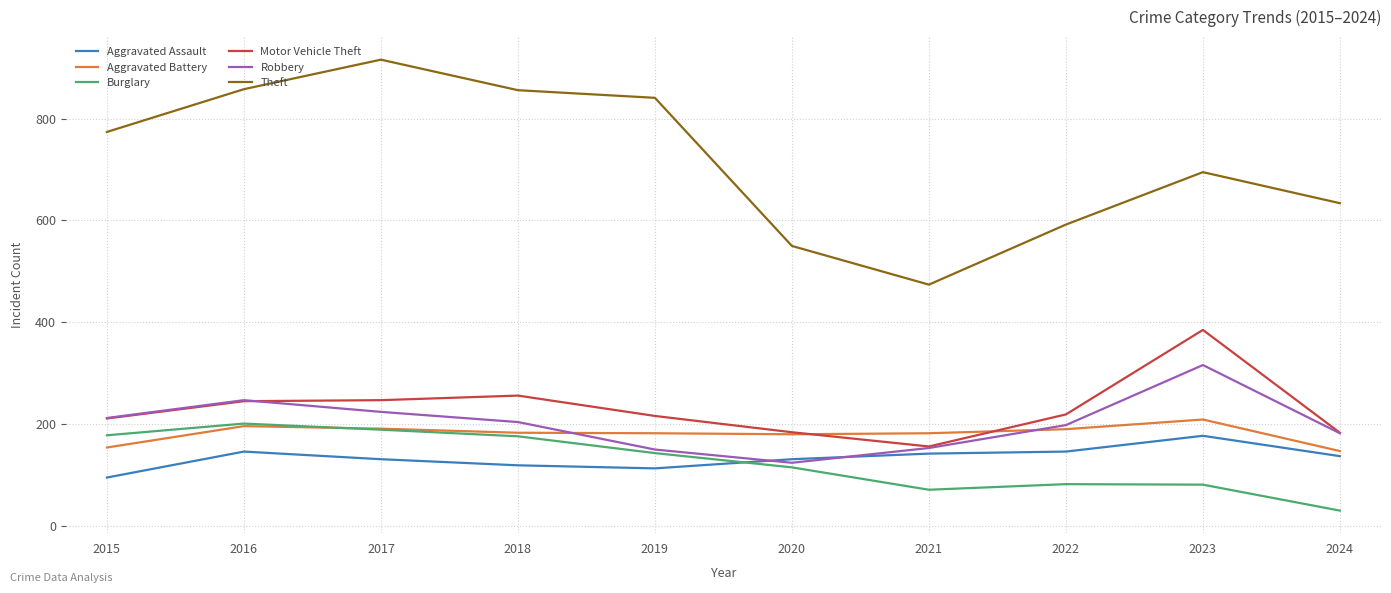

What is the difference between the second highest and minimum values in the Burglary series?

159